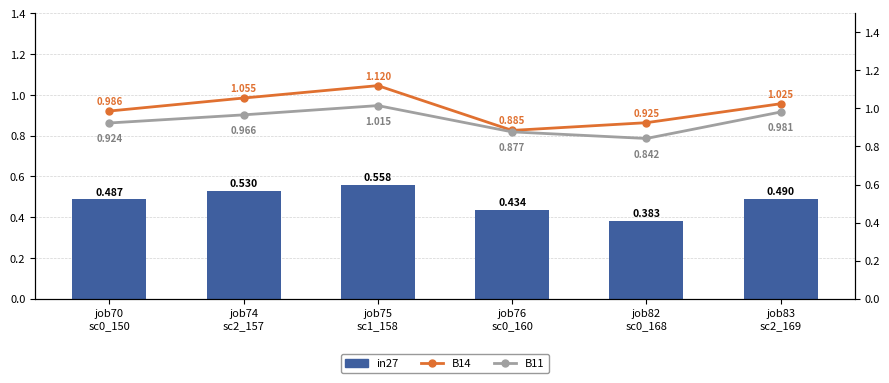

How many data points does each series have?

6